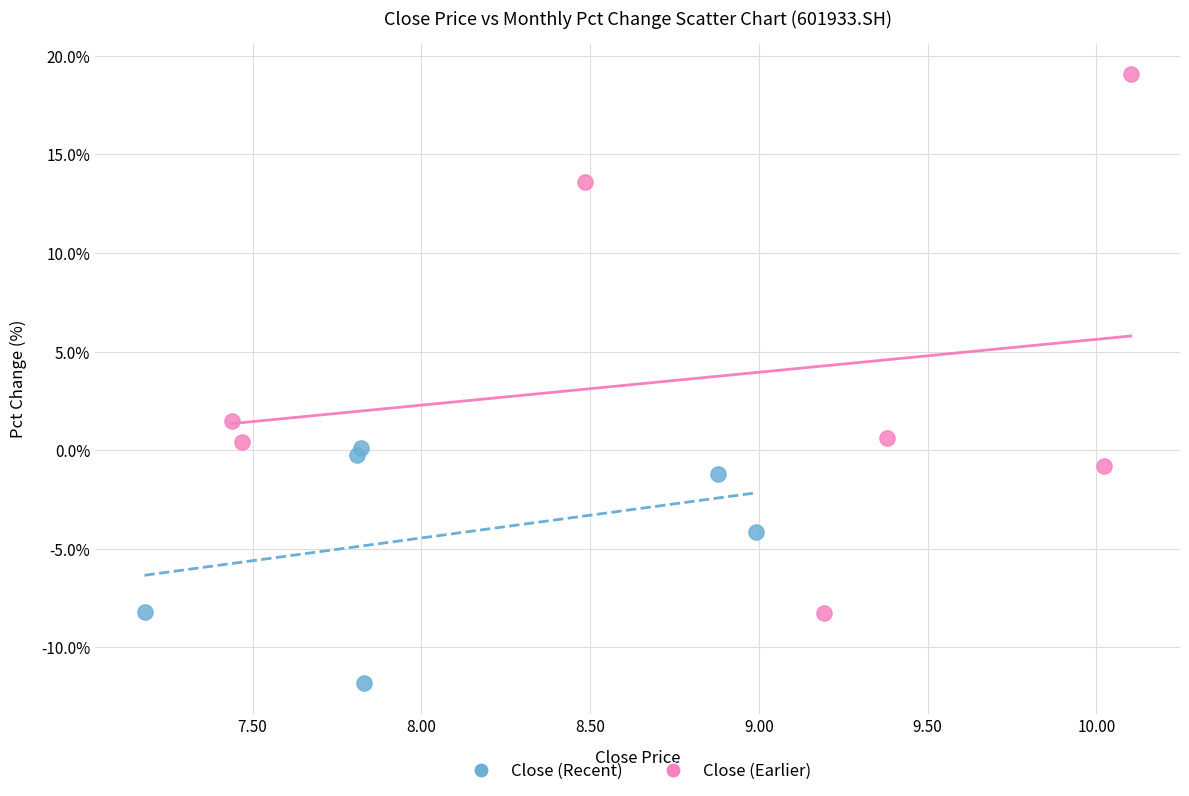

Which series has the largest Y range (max minus min)?

Close (Earlier)